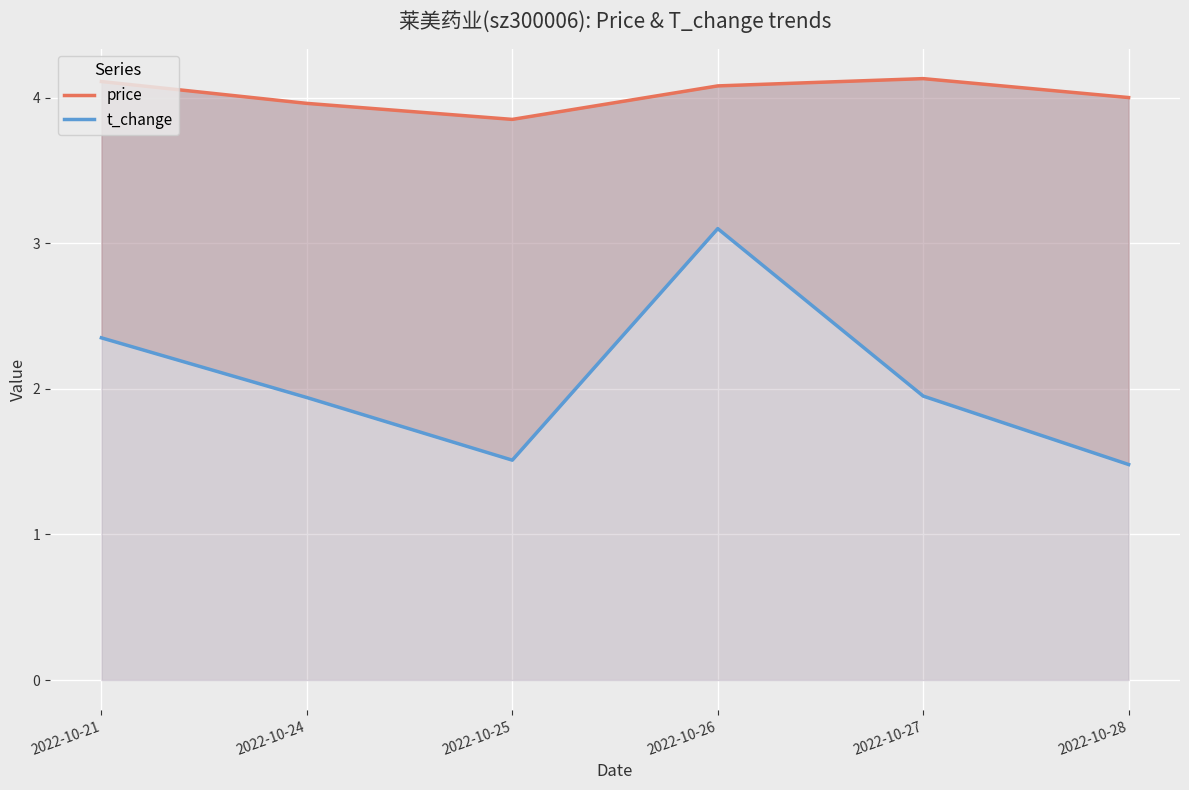

Is it true that t_change equals 1.9 at 2022-10-24?

True